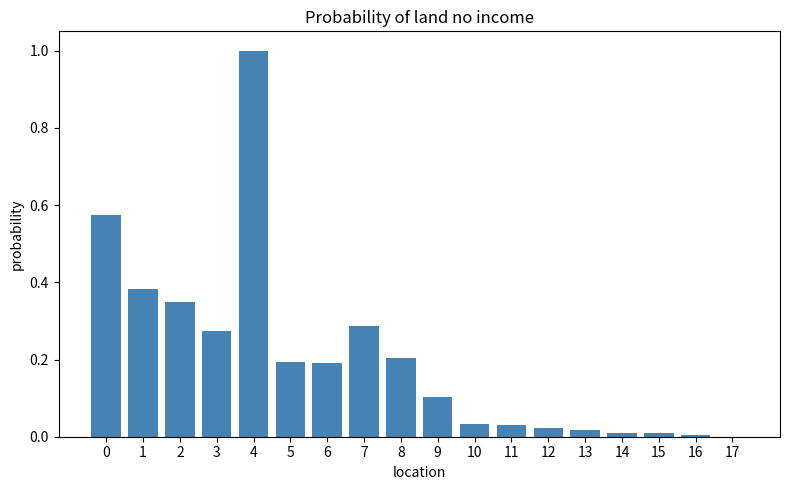

What is the change in value from 2 to 10?

-0.3